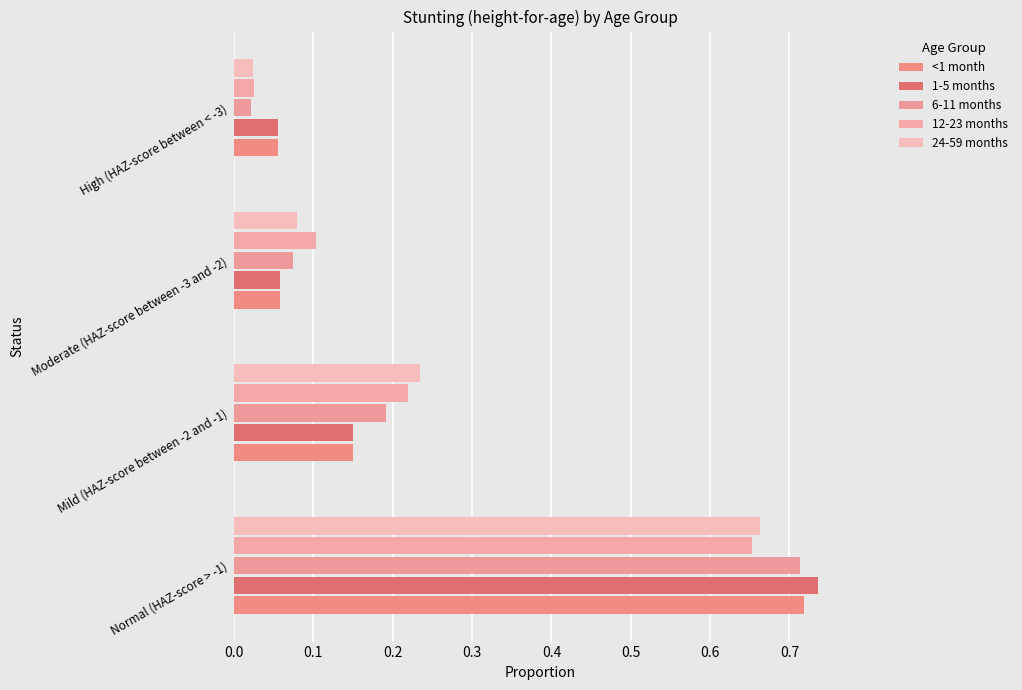

At how many categories does at least one series exceed 0?

4